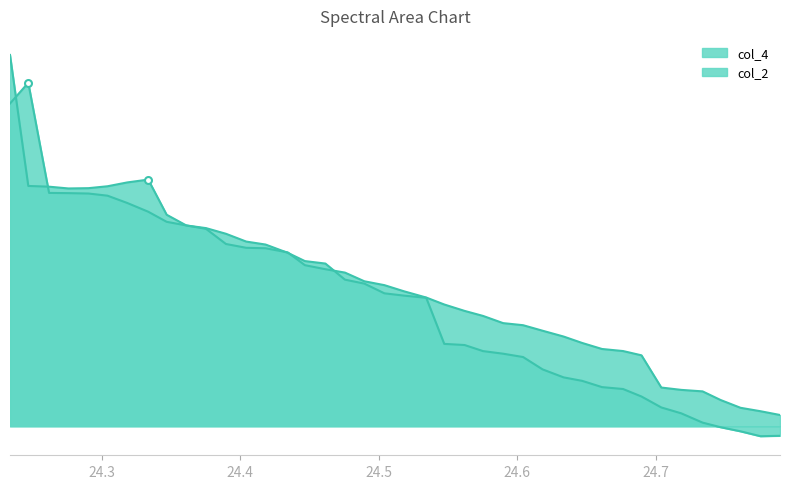

Does the chart have visible grid lines?

No